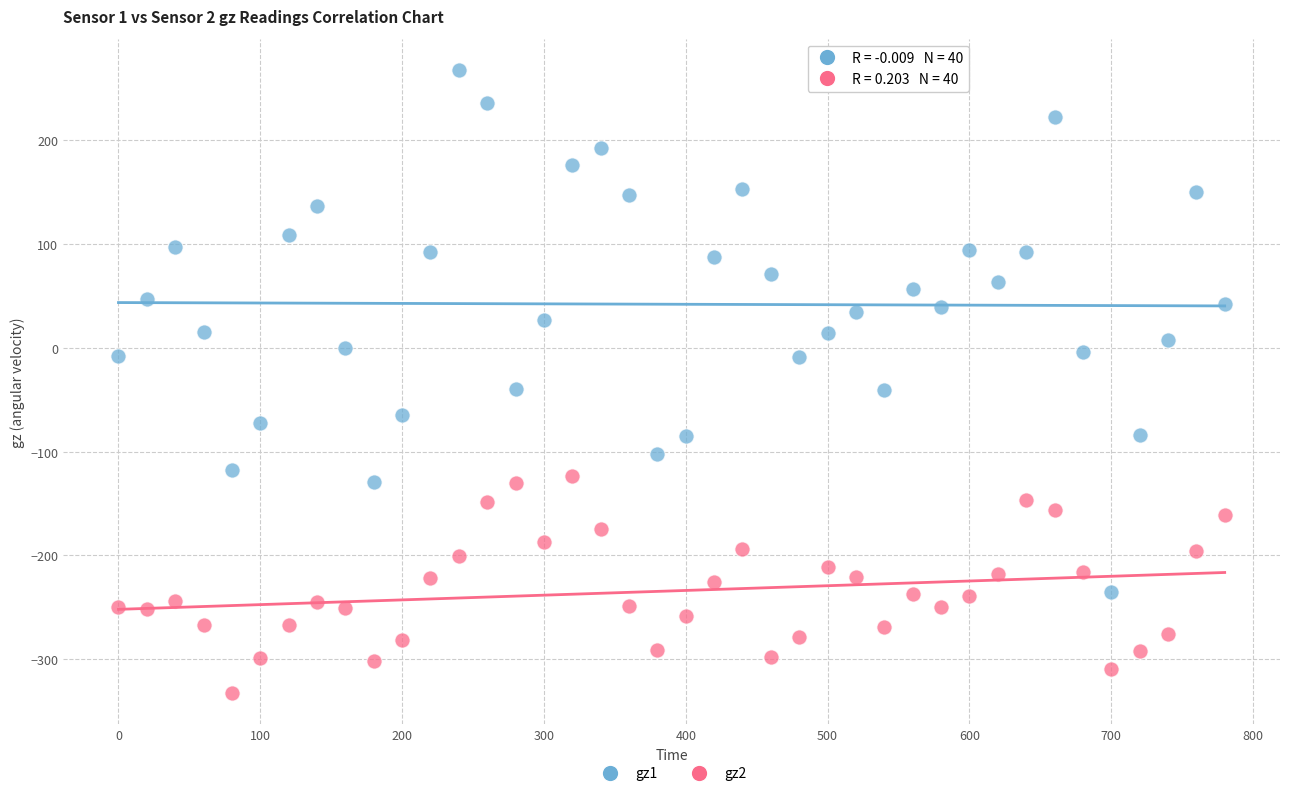

Which series reaches the maximum Y coordinate?

gz1